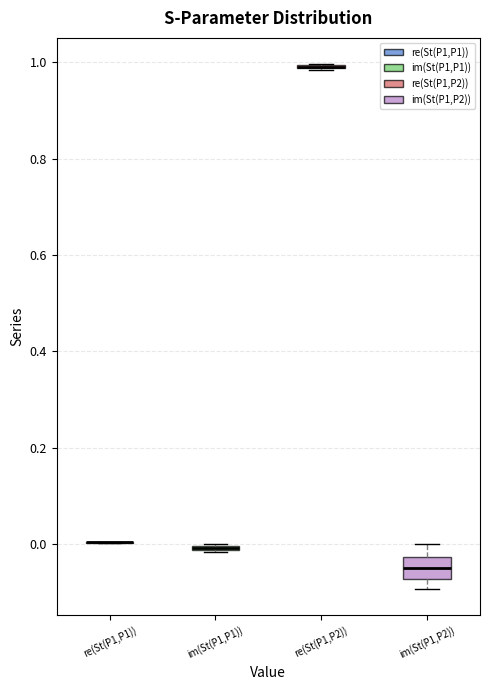

Where is the lower edge of the box for im(St(P1,P1)) on the y-axis? The values are not printed on the chart, so give them approximately, as read against the axis.

-0.02